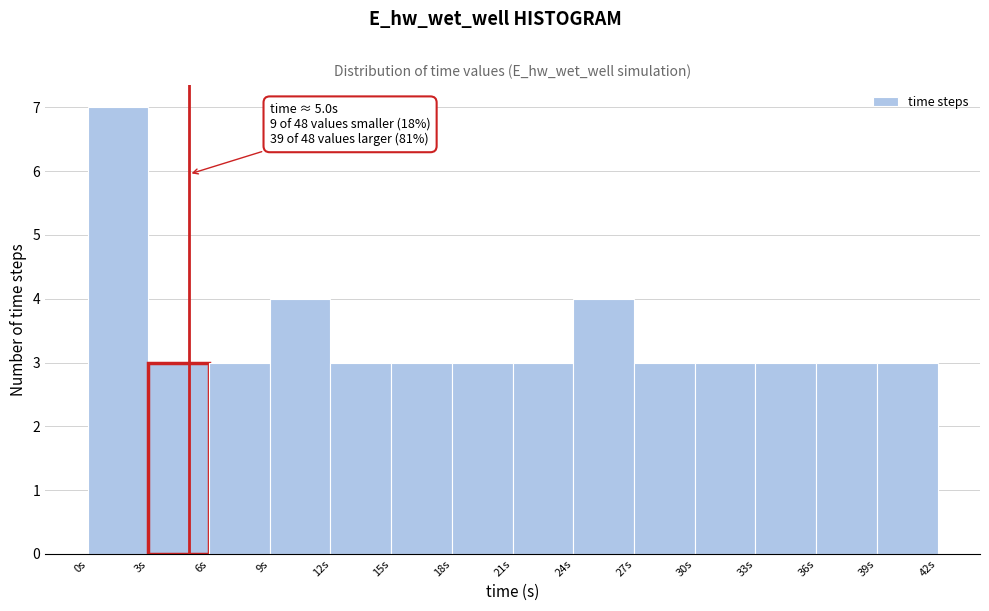

Over which range of the x-axis is the bar tallest?

0 to 3